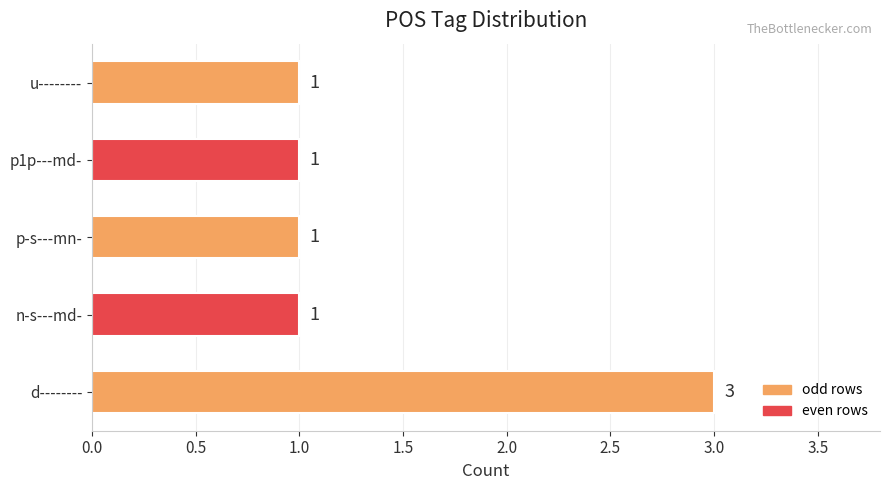

What is the greatest value displayed?

3